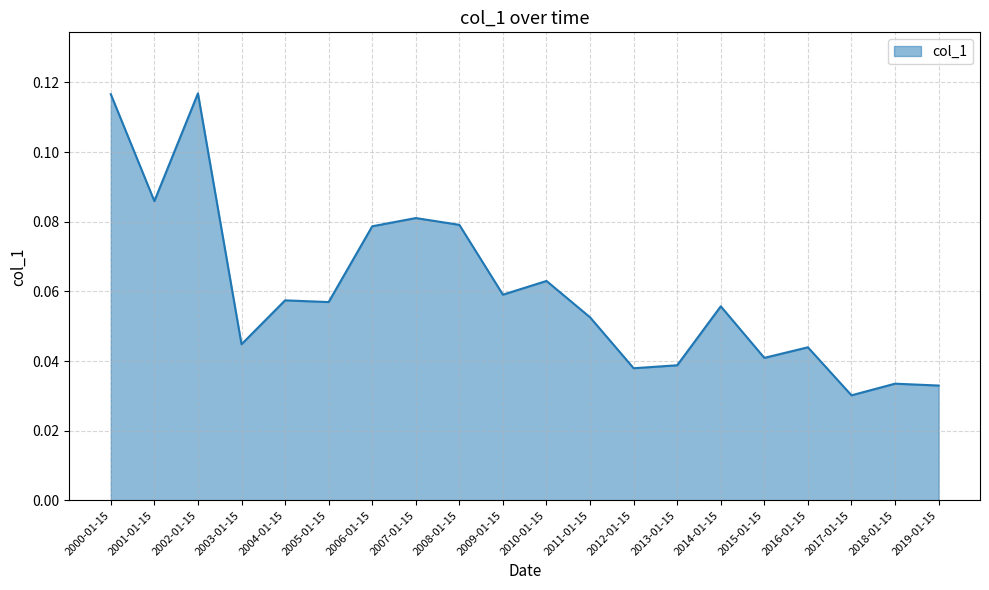

At which category does the chart reach its minimum across all series?

2017-01-15